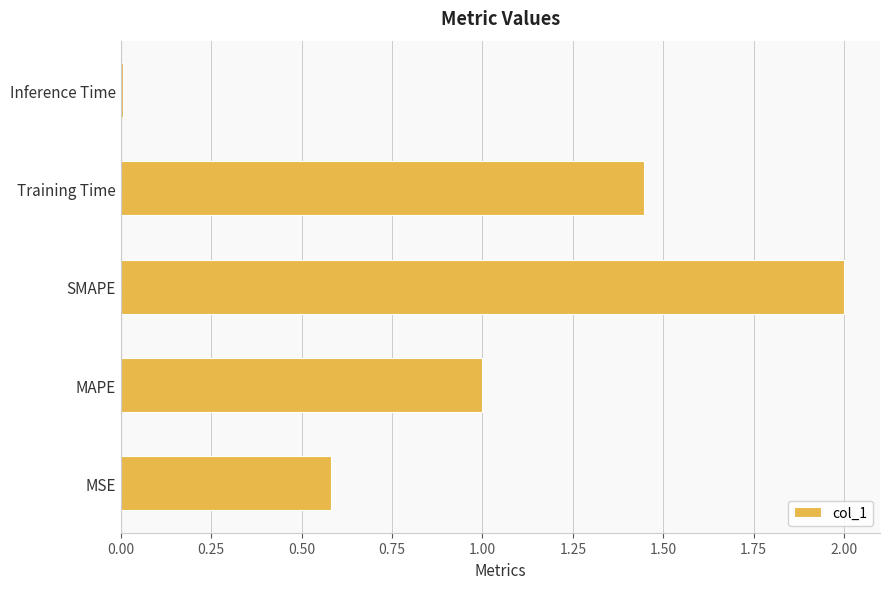

The value at Training Time is 1.0. True or false?

False